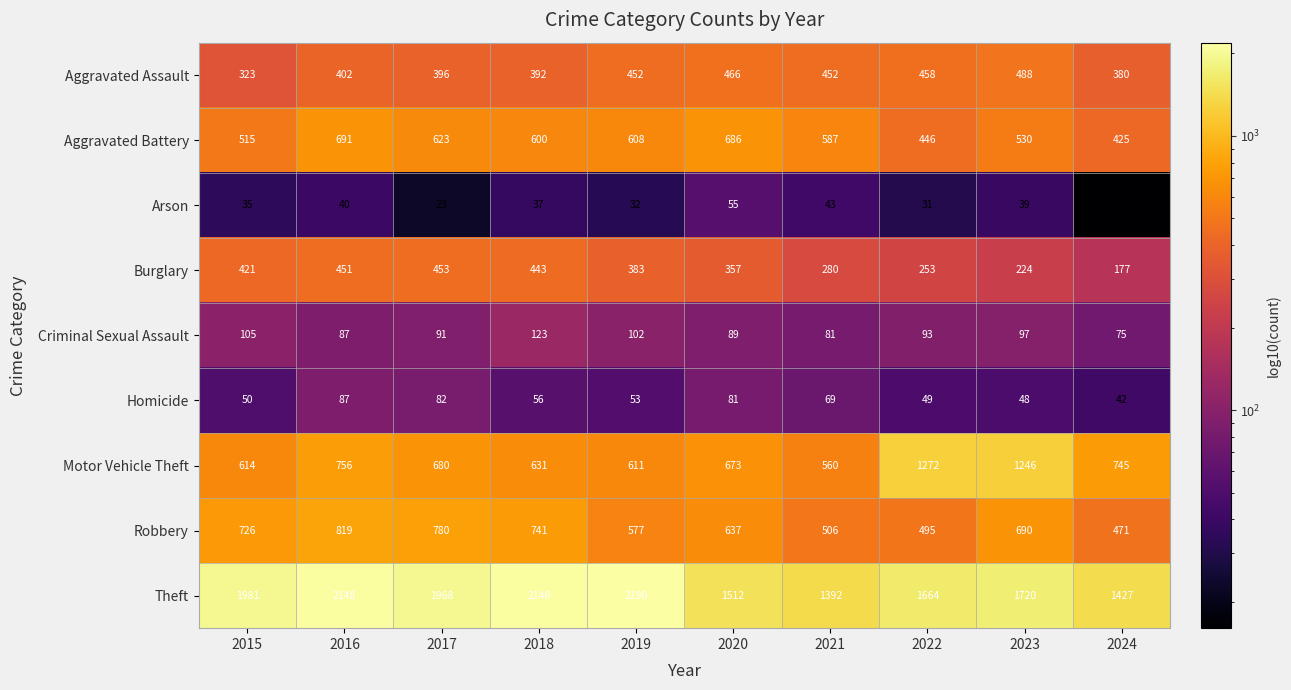

True or false: Theft has a value of 386 at 2024.

False